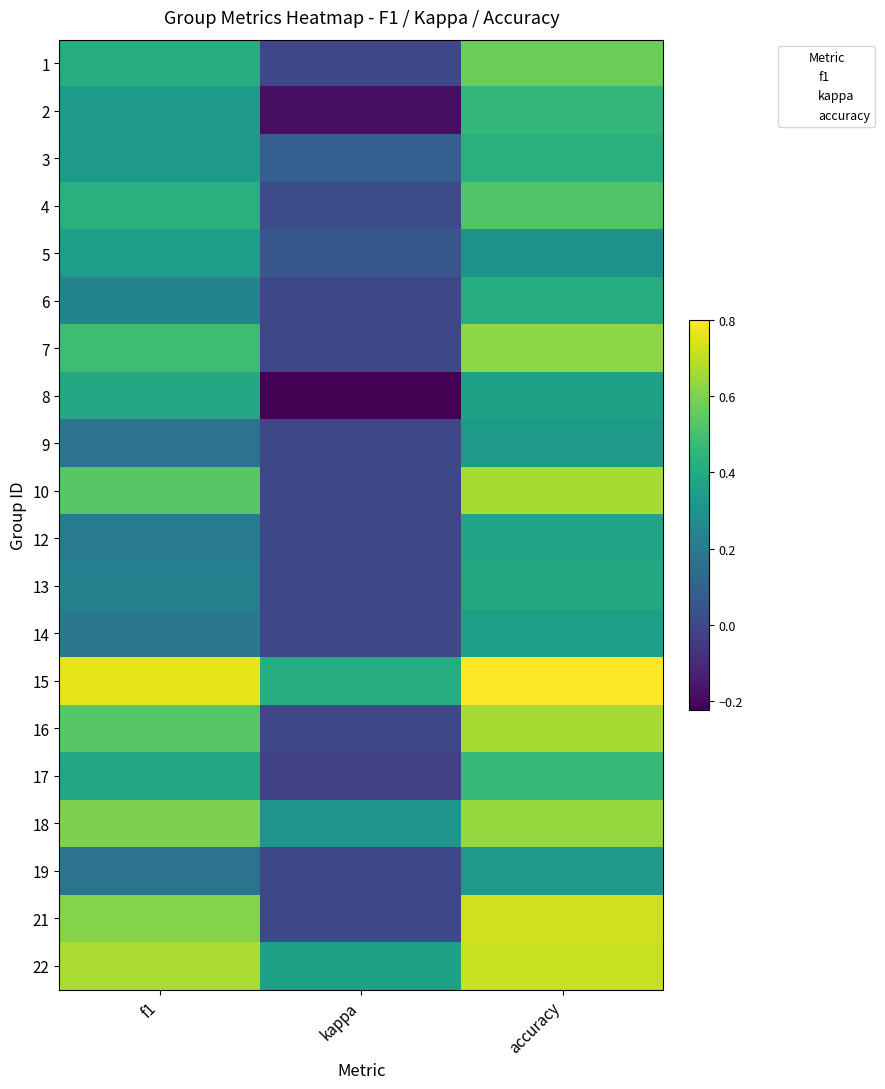

Which series has the largest range (max minus min)?

21